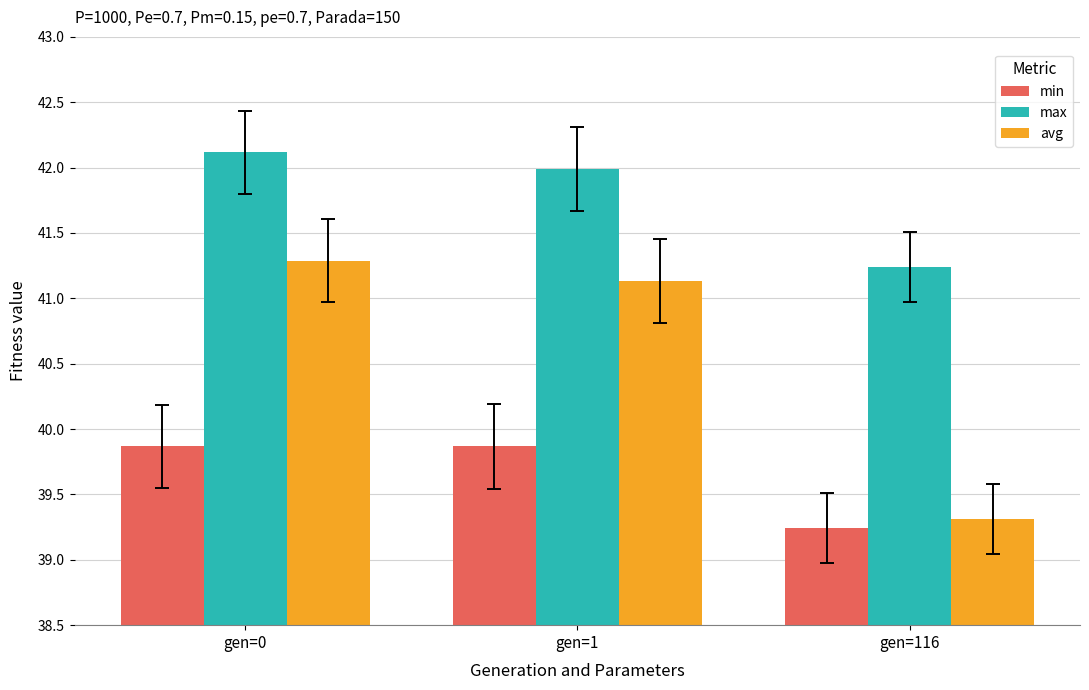

What is the difference between the maximum and minimum values in the min series?

0.6